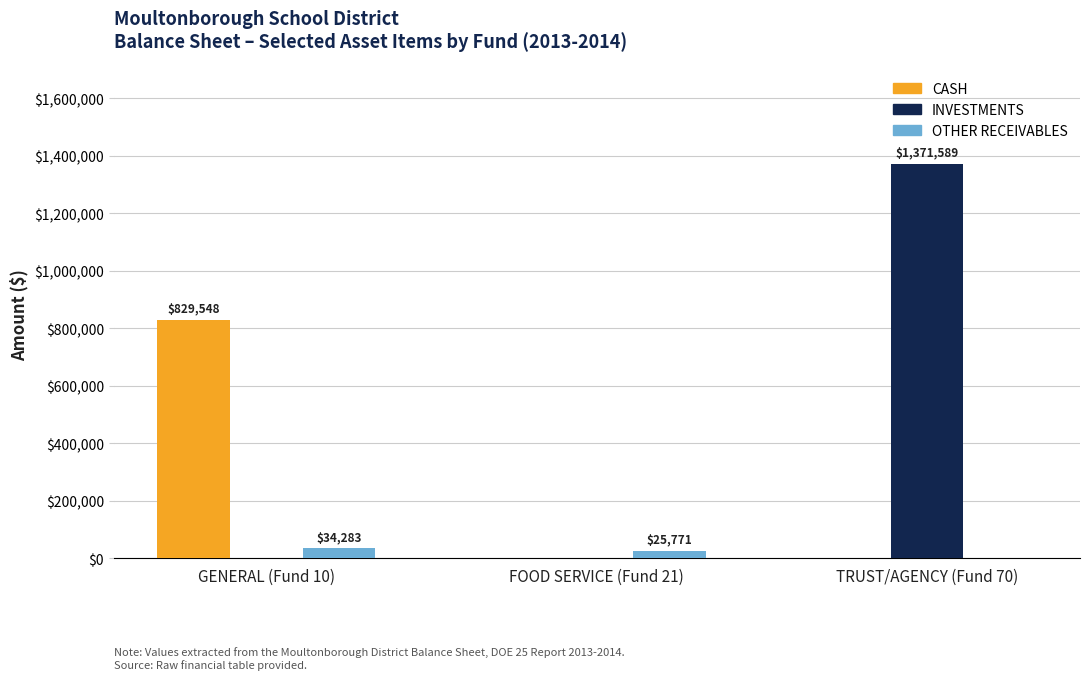

Reading right to left, extract all data points from this chart.

CASH: 0.0	0.0	829548.1
INVESTMENTS: 1371589.0	0.0	0.0
OTHER RECEIVABLES: 0.0	25771.3	34282.6